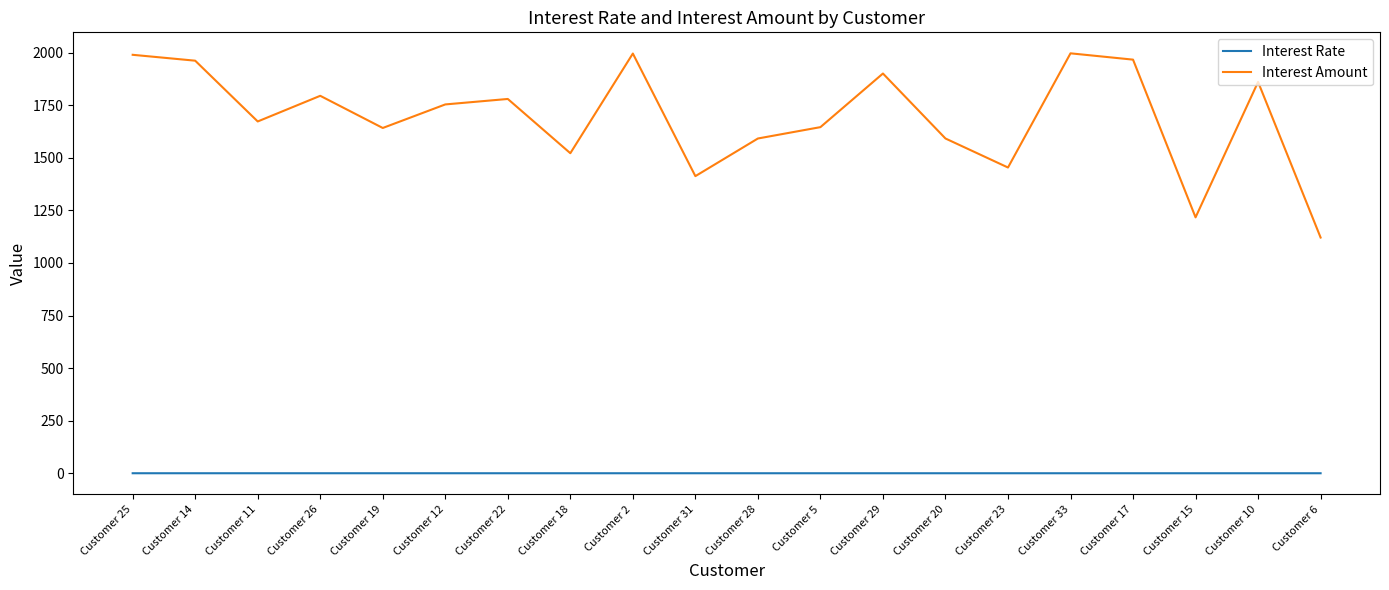

True or false: Interest Amount has a value of 1996.0 at Customer 2.

True